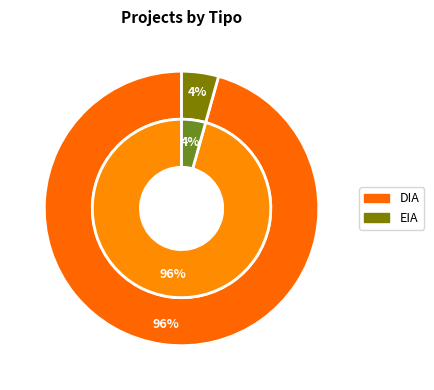

What portion of the pie excludes EIA?

95.7%